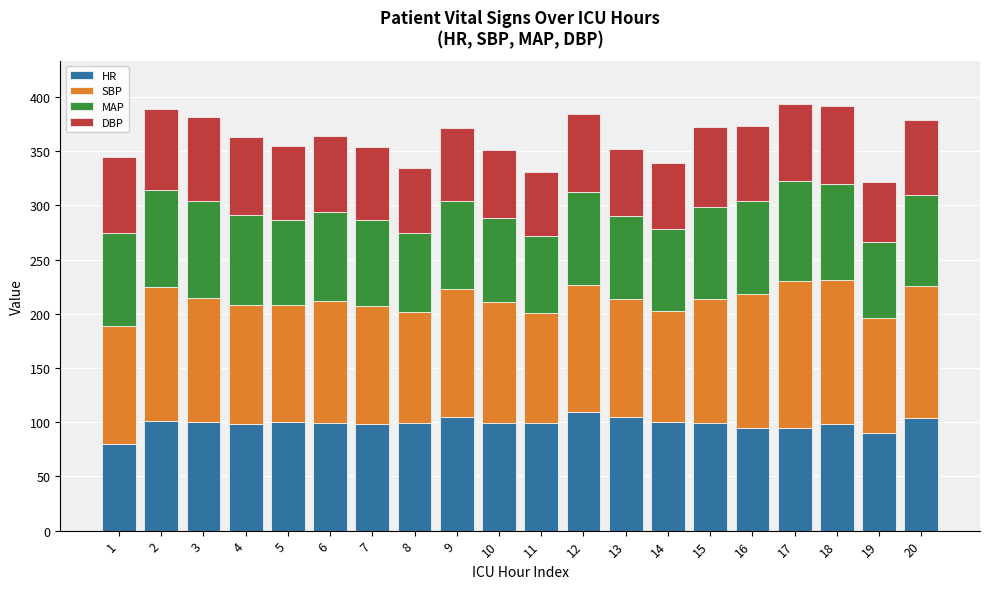

What is the sum of all HR values?

1974.5